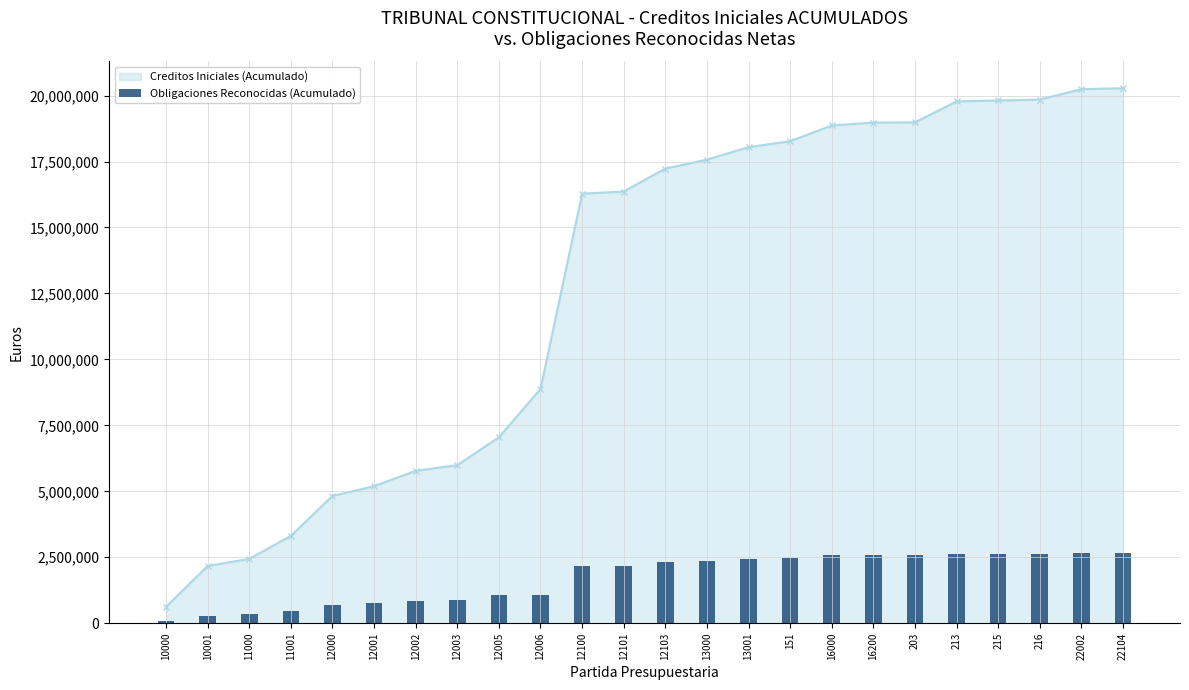

Which has a higher value, 12000 or 12003?

12003